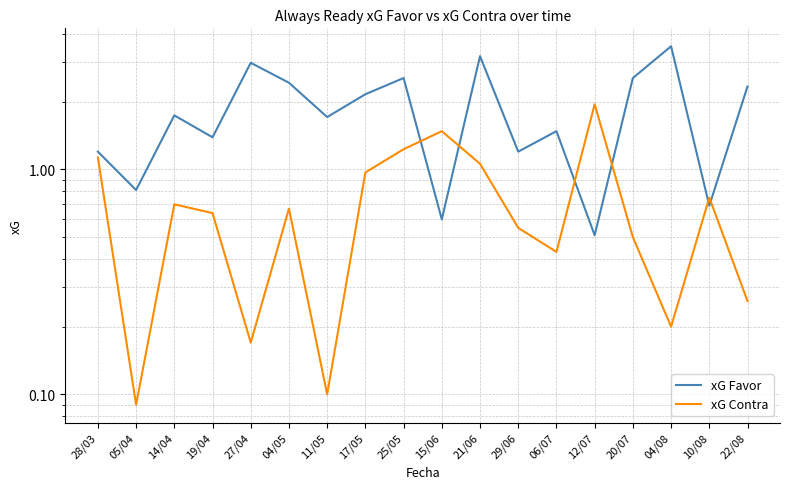

At which label does xG Favor first exceed 1?

28/03